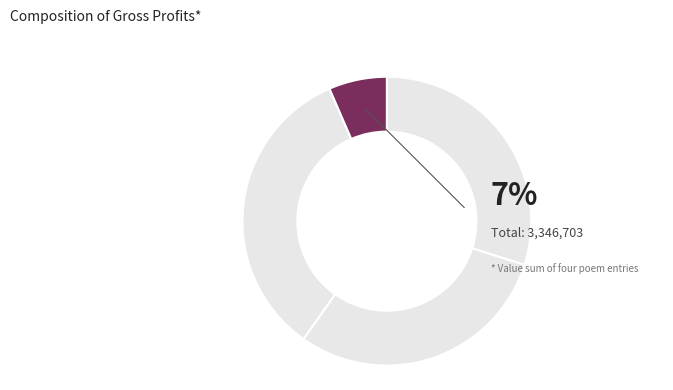

What percentage is the 浣溪沙·坐看销金暖帐中 slice, to the nearest percent?

7%